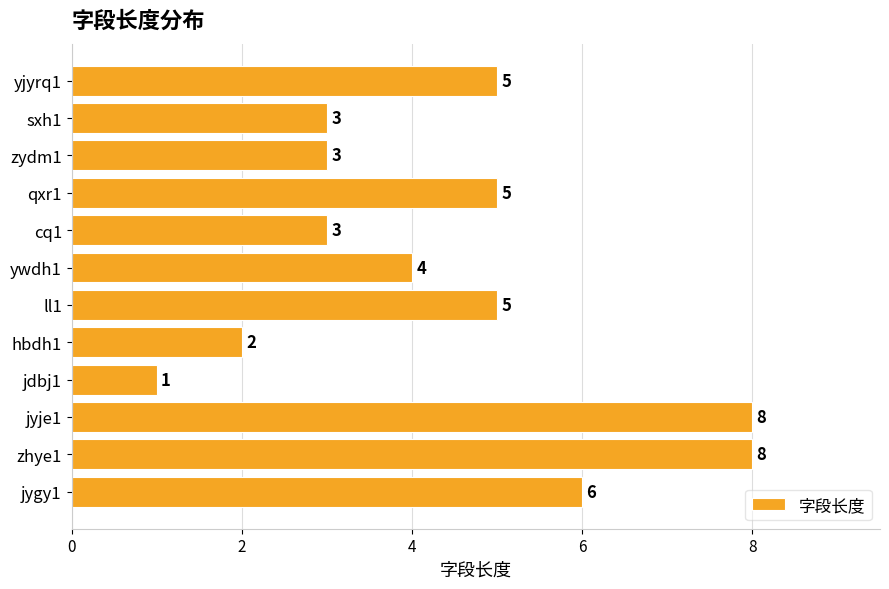

True or false: the data shows 3 at cq1.

True